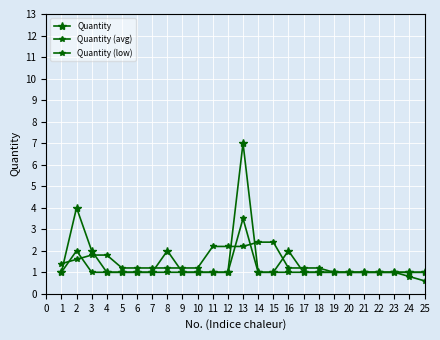

How many lines are shown in the chart?

3